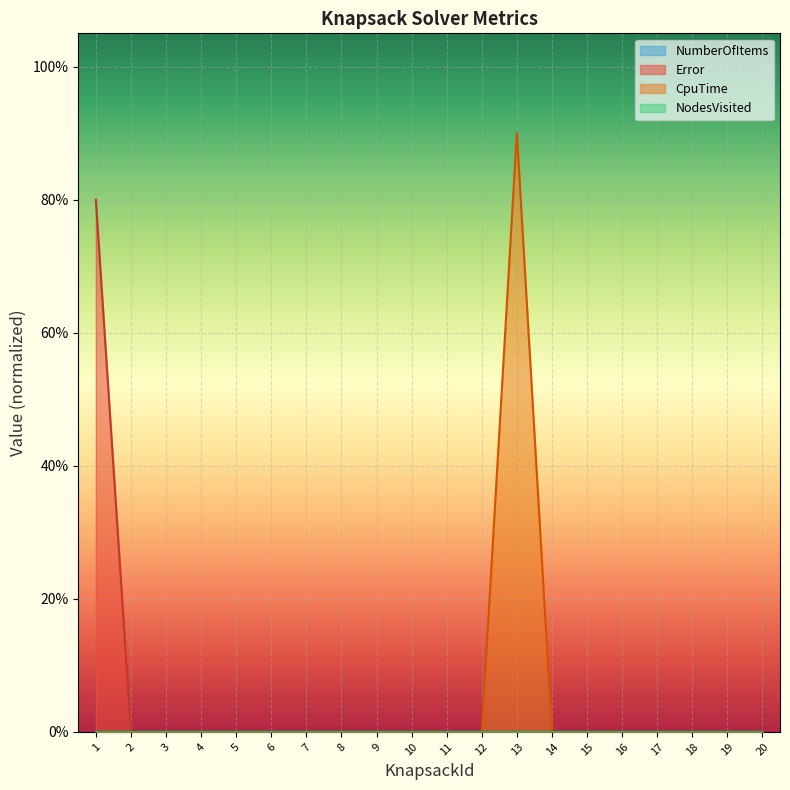

The Error series shows 0.3 at 9. True or false?

False